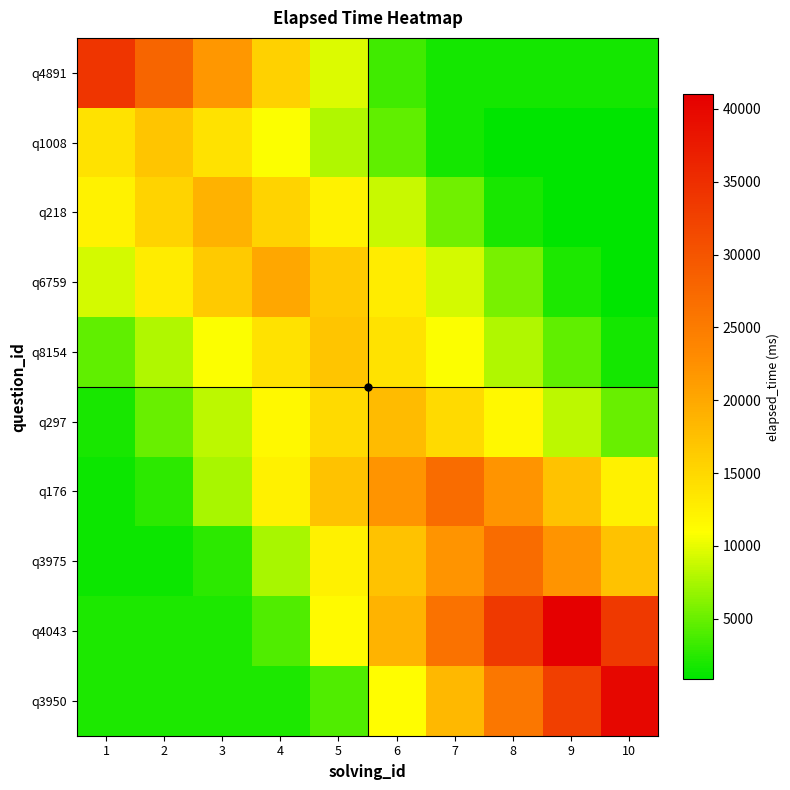

Which series has the largest total across all categories?

q4043